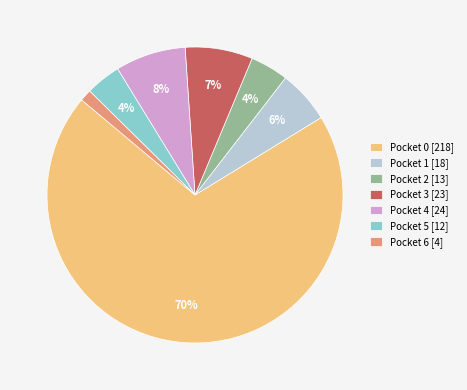

Between Pocket 2 [13] and Pocket 0 [218], which is larger?

Pocket 0 [218]